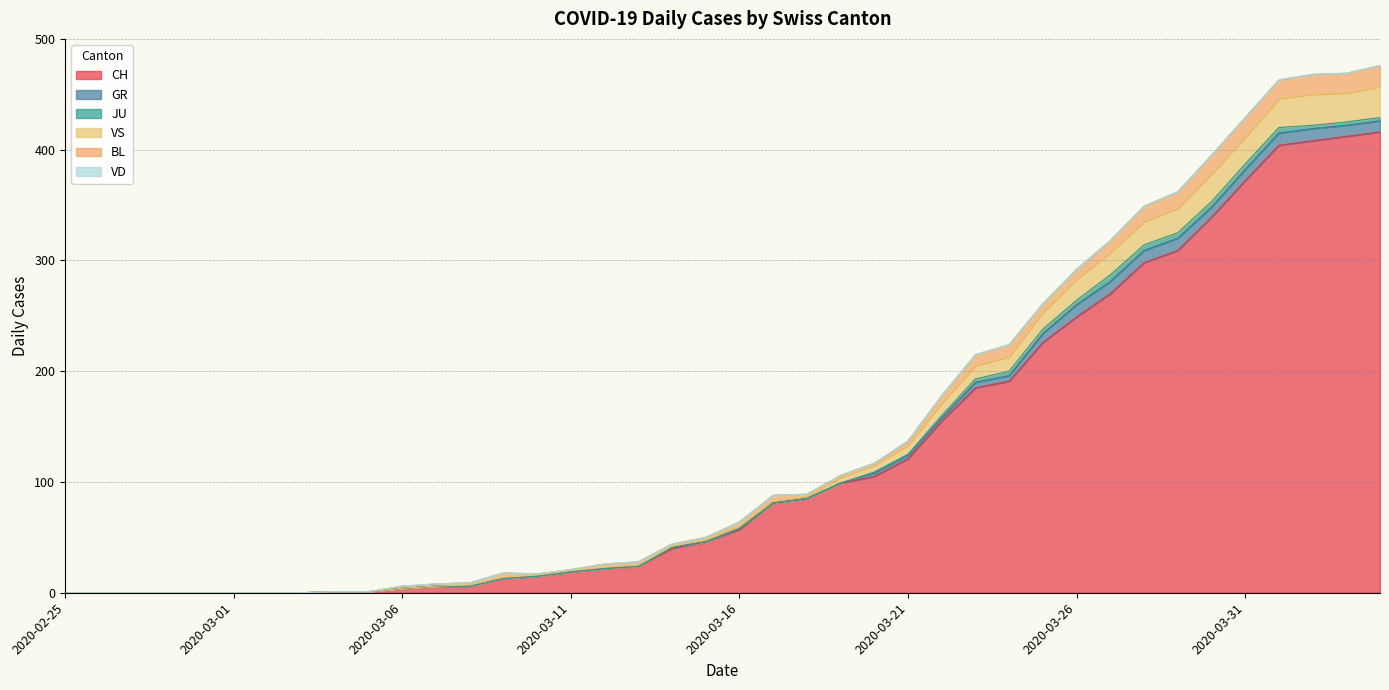

True or false: VS and BL intersect in this chart.

False